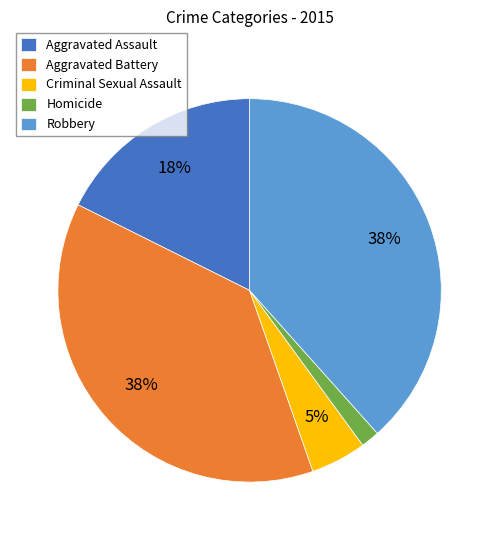

How many slices are in this pie chart?

5